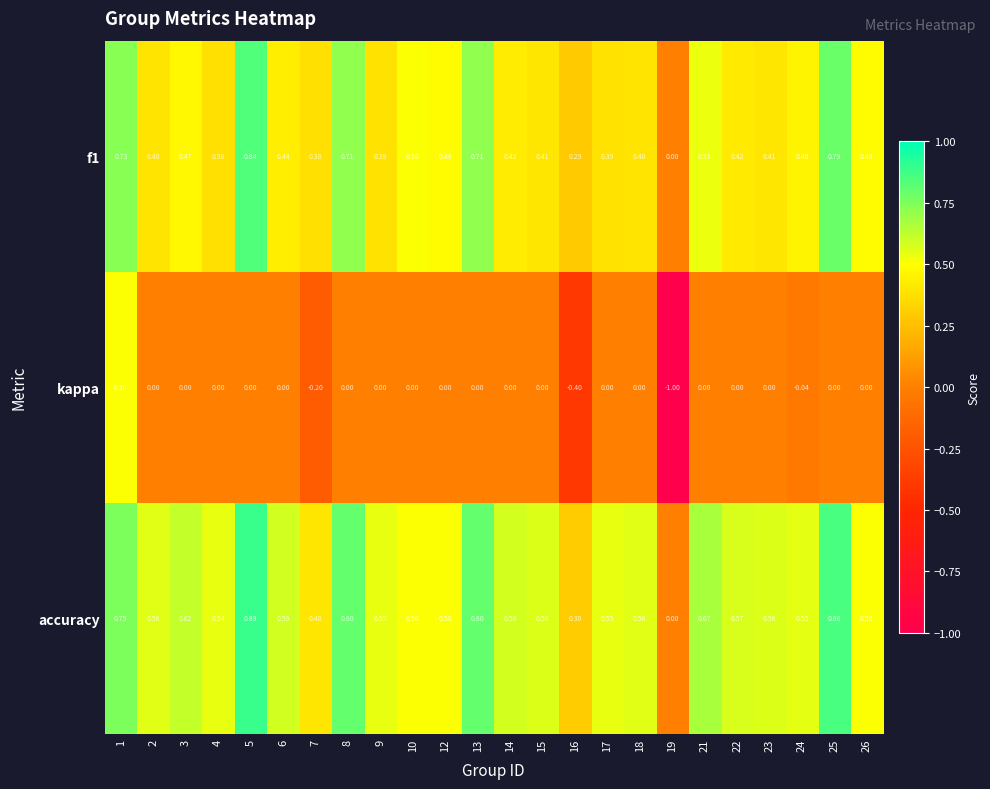

Which series has the largest total across all categories?

accuracy